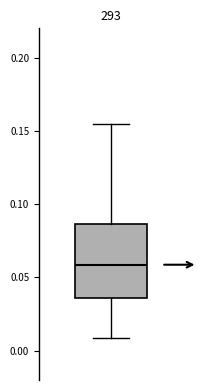

Where is the lower edge of the box on the y-axis? The values are not printed on the chart, so give them approximately, as read against the axis.

0.035